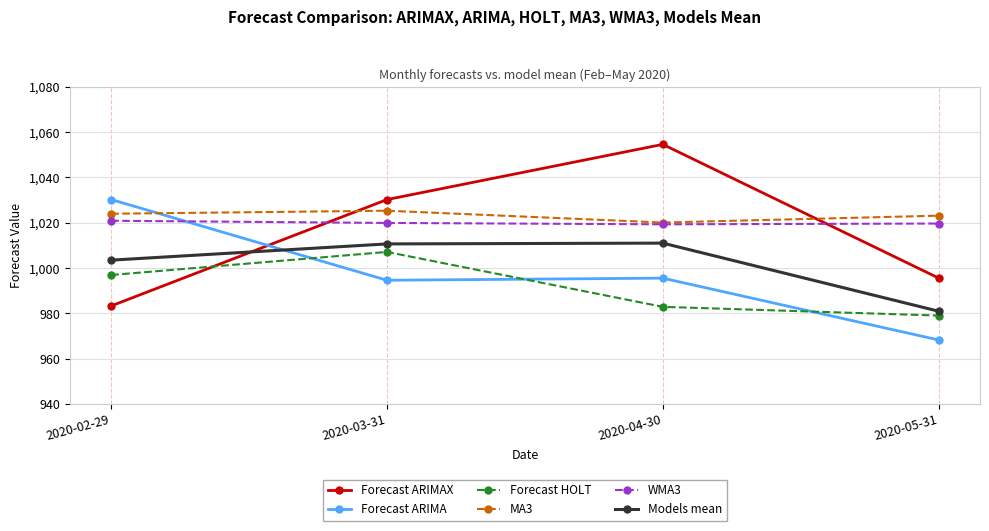

Which series changed the most between 2020-04-30 and 2020-05-31?

Forecast ARIMAX